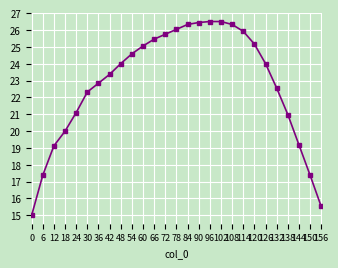

Reading left to right, extract all data points from this chart.

15.0	17.4	19.1	20.0	21.1	22.3	22.8	23.4	24.0	24.6	25.0	25.5	25.7	26.0	26.3	26.4	26.5	26.5	26.3	25.9	25.2	24.0	22.6	21.0	19.2	17.4	15.5